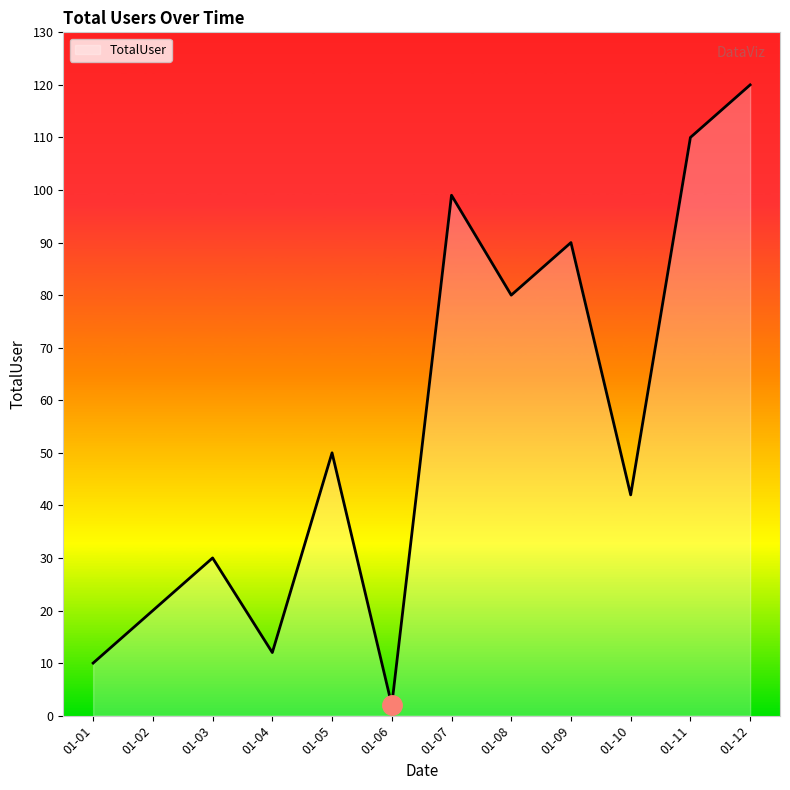

What is the difference between the maximum and minimum values?

118